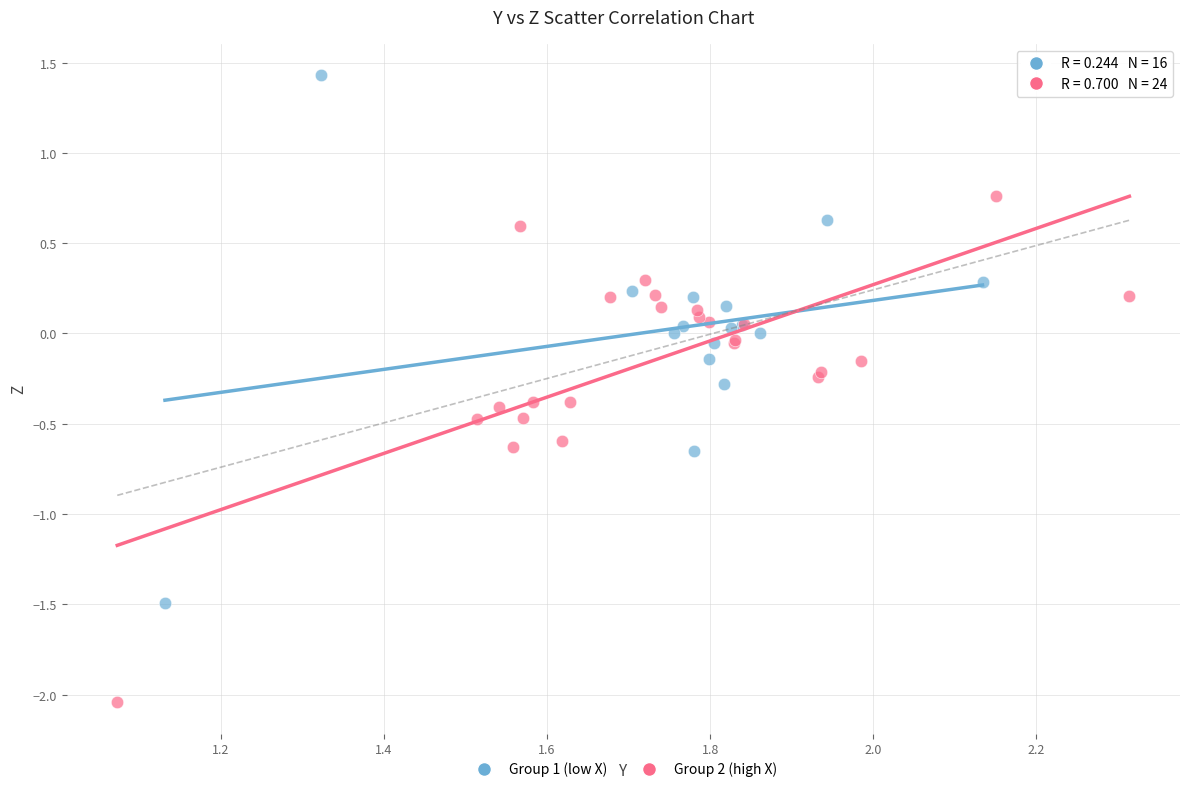

Which series contains the lowest Y value?

Group 2 (high X)